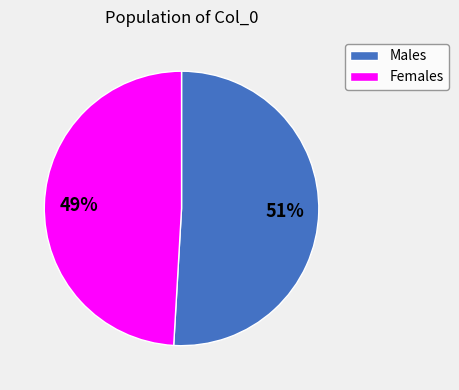

Rank the categories by value from lowest to highest.

Females, Males